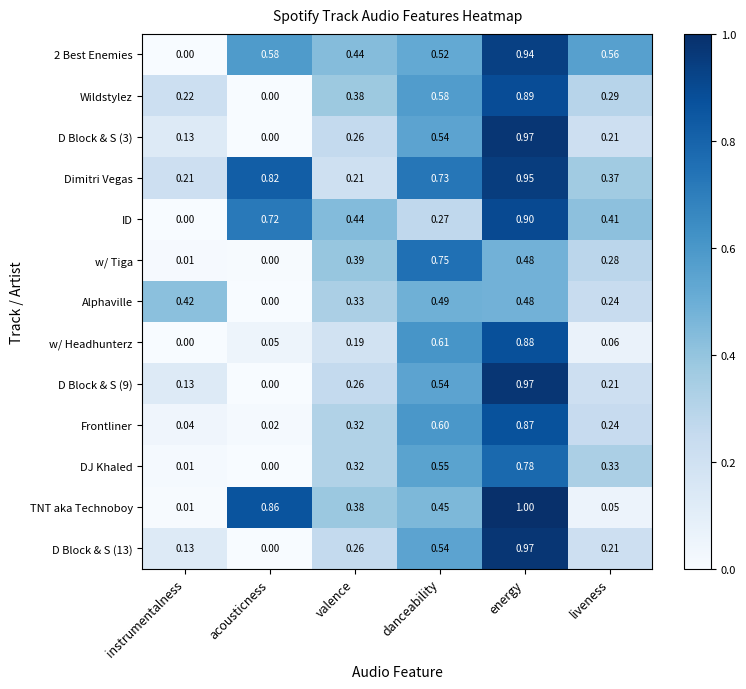

Which label corresponds to the largest value in the chart?

energy